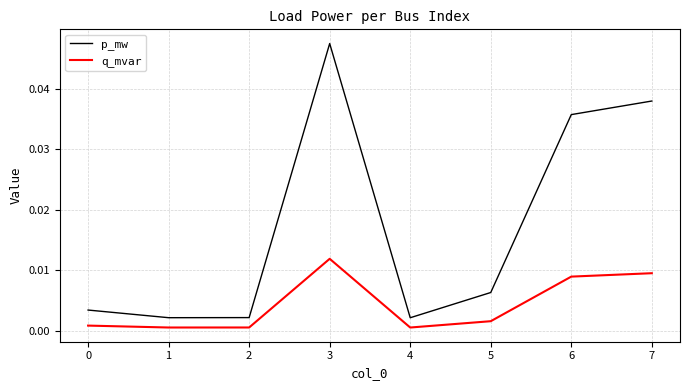

Which series has the widest spread of values?

p_mw